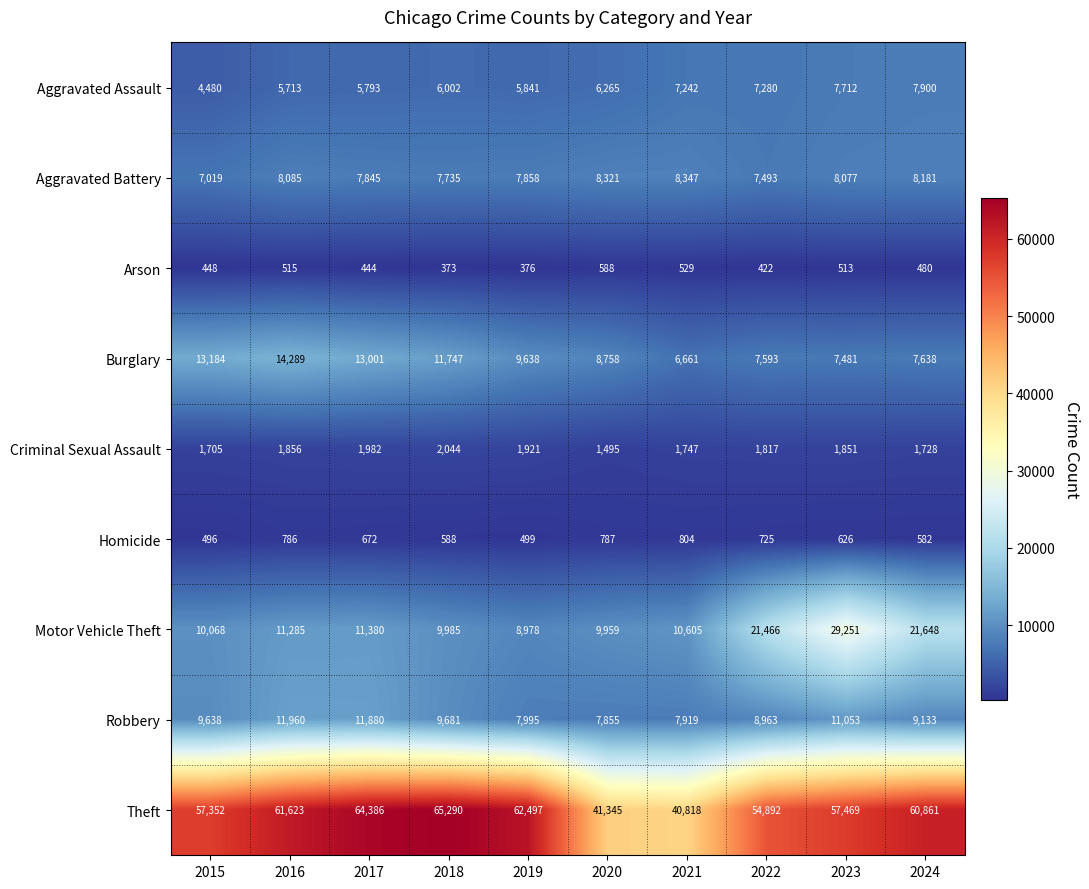

Is it true that Robbery equals 9133 at 2024?

True